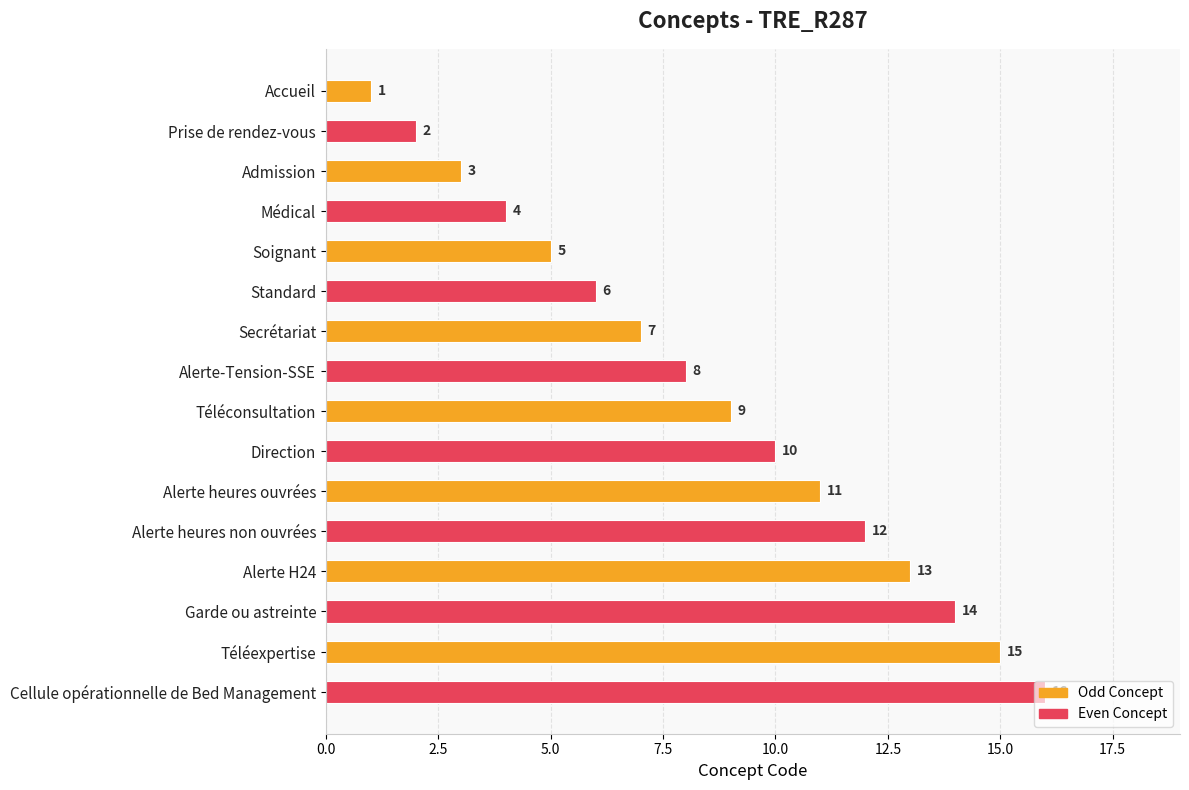

Is it true that the value at Alerte heures non ouvrées is 12?

True